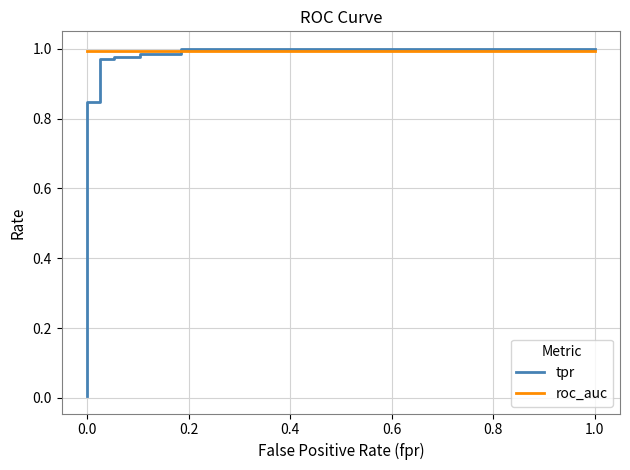

What is the average value of the tpr series?

0.9